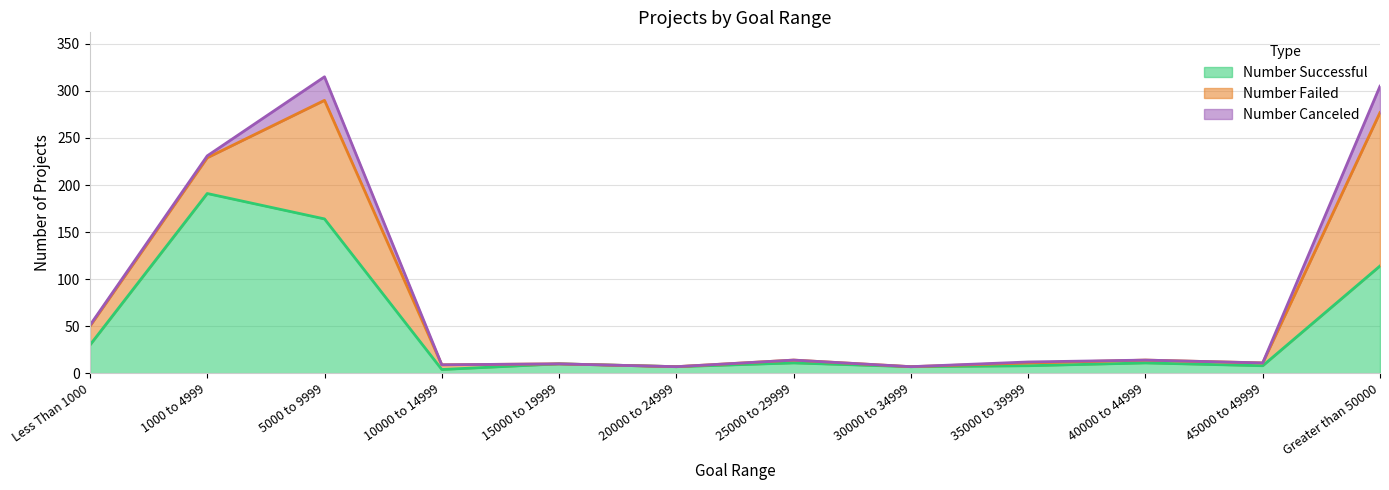

At which label does Number Canceled reach its peak?

Greater than 50000